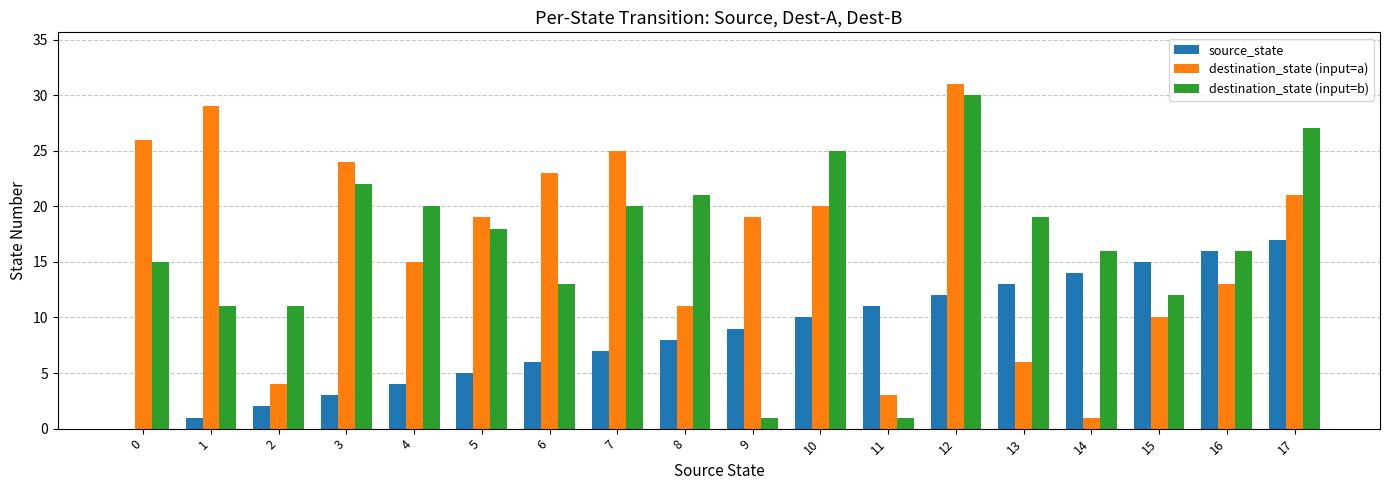

What is the sum of all destination_state (input=a) values?

300